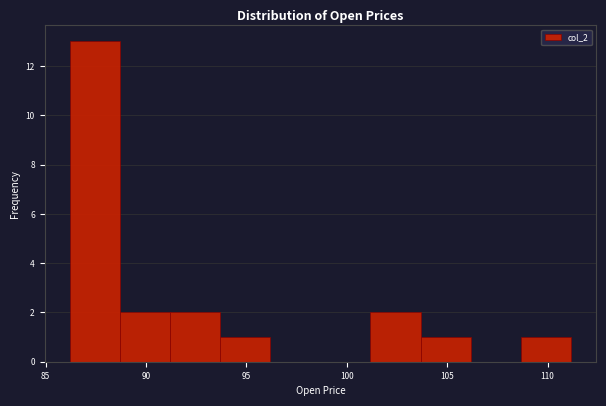

Which range on the x-axis has the tallest bar?

86.0 to 88.5